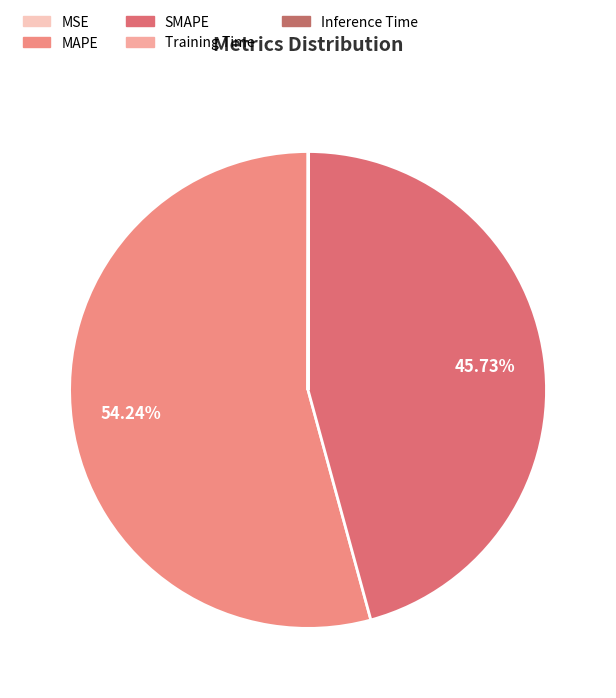

To the nearest percent, what is the combined percentage of Training Time and SMAPE?

46%